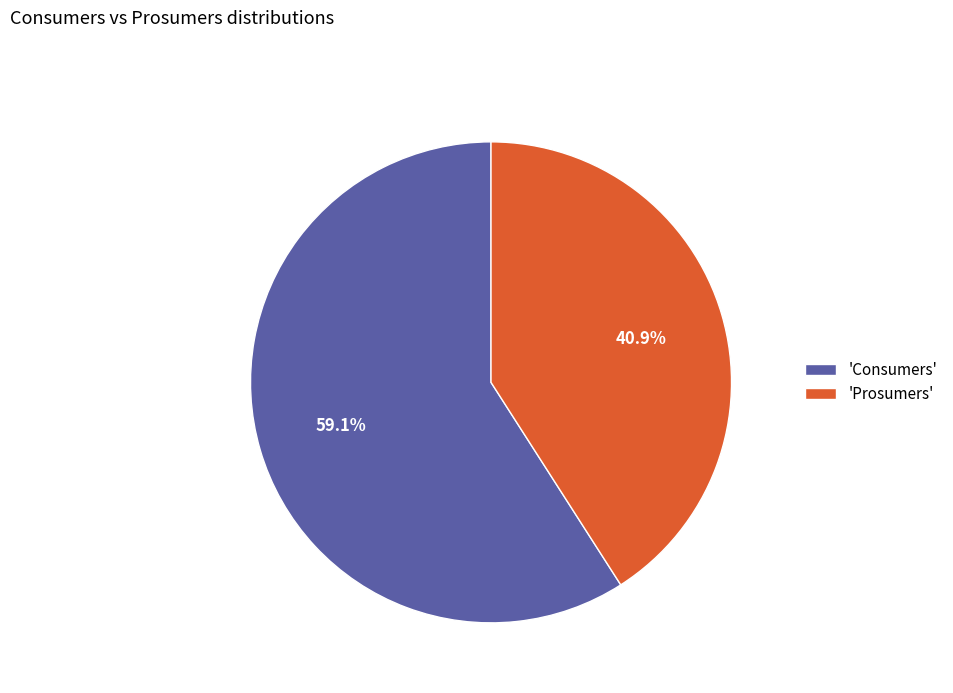

Is 'Prosumers' the majority of the pie?

No